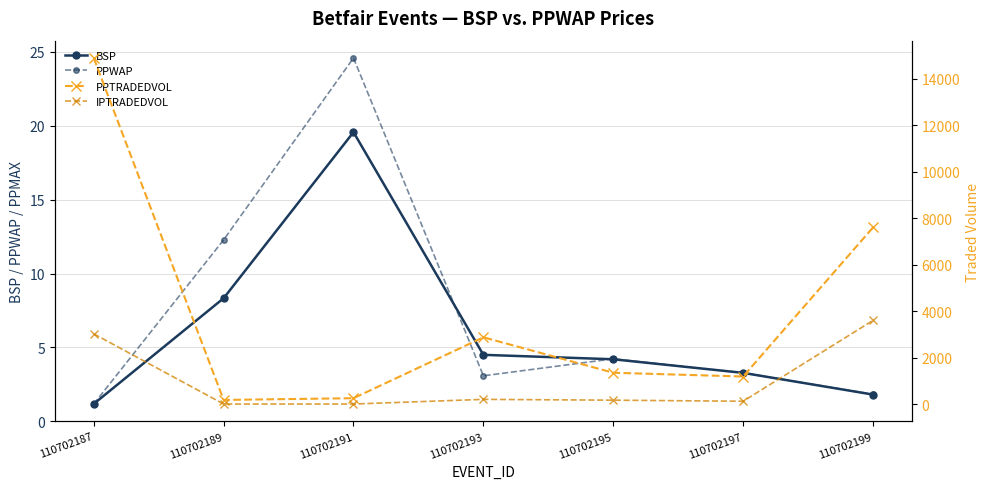

Where does the BSP series first go above 4?

110702189